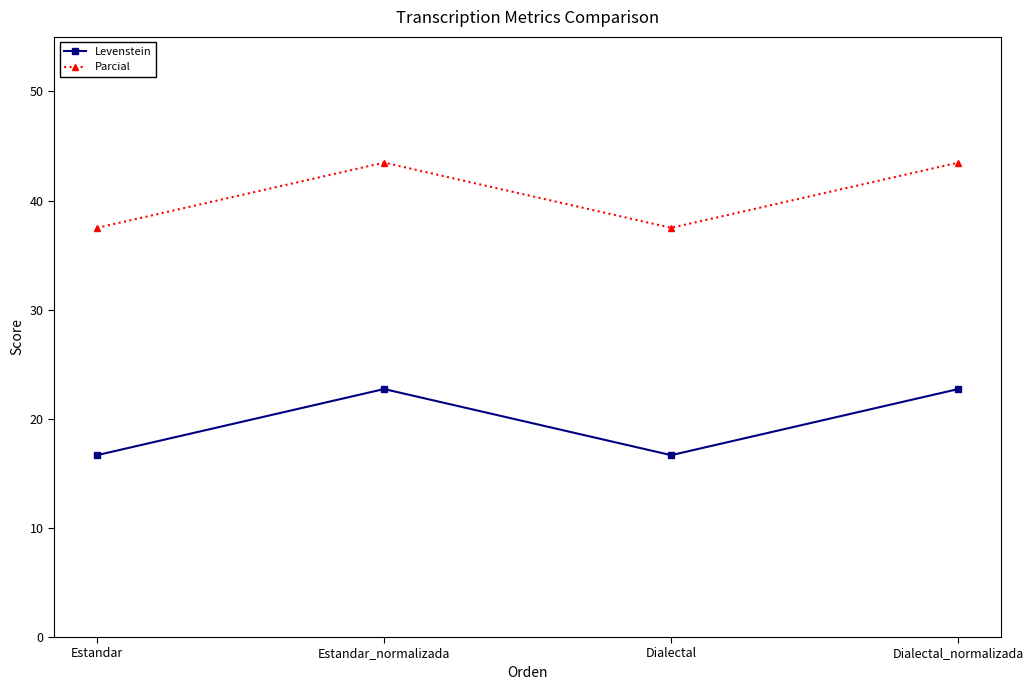

At which label does Parcial first exceed 43?

Estandar_normalizada